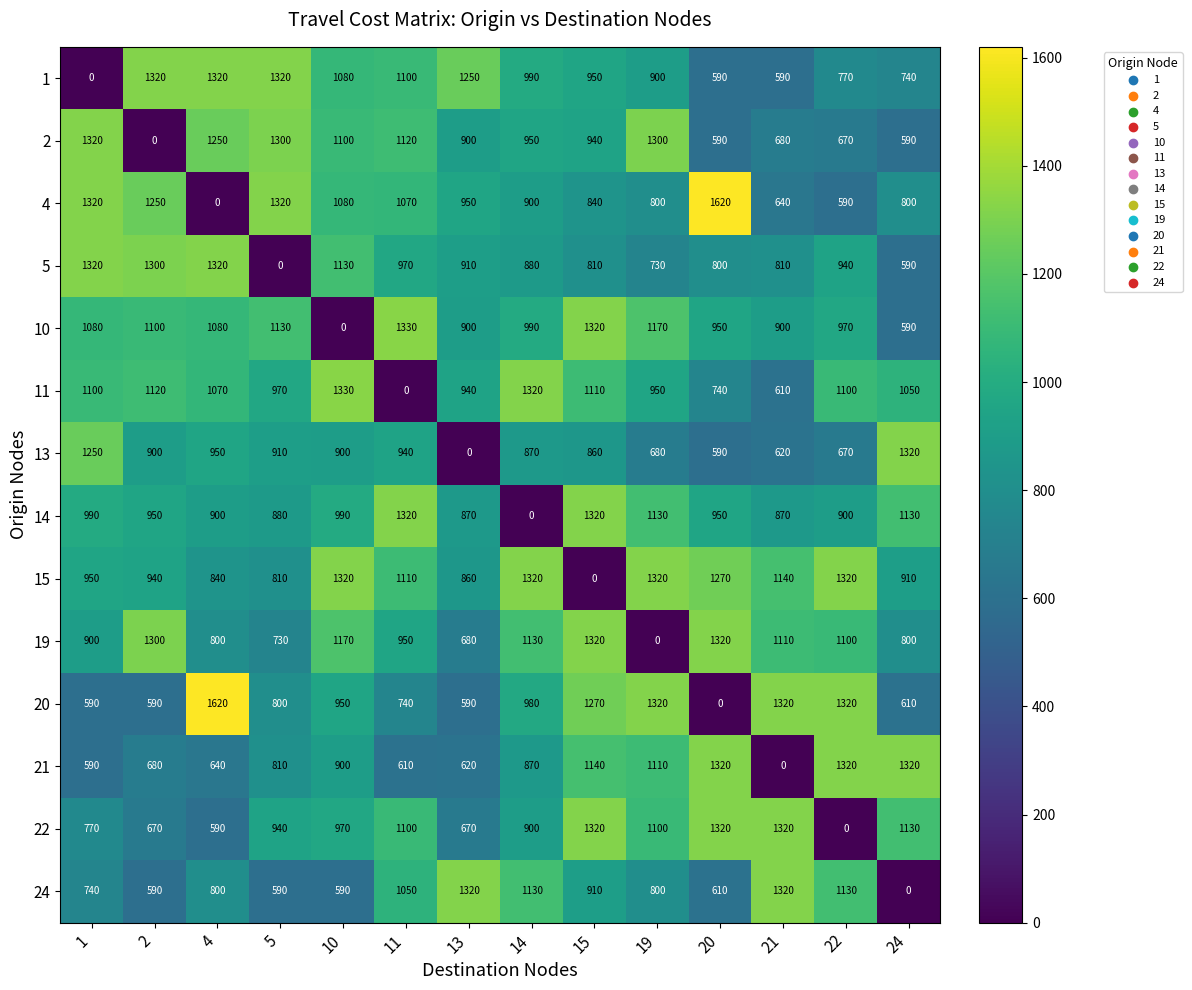

What is the spread (max minus min) of values at 19?

1320